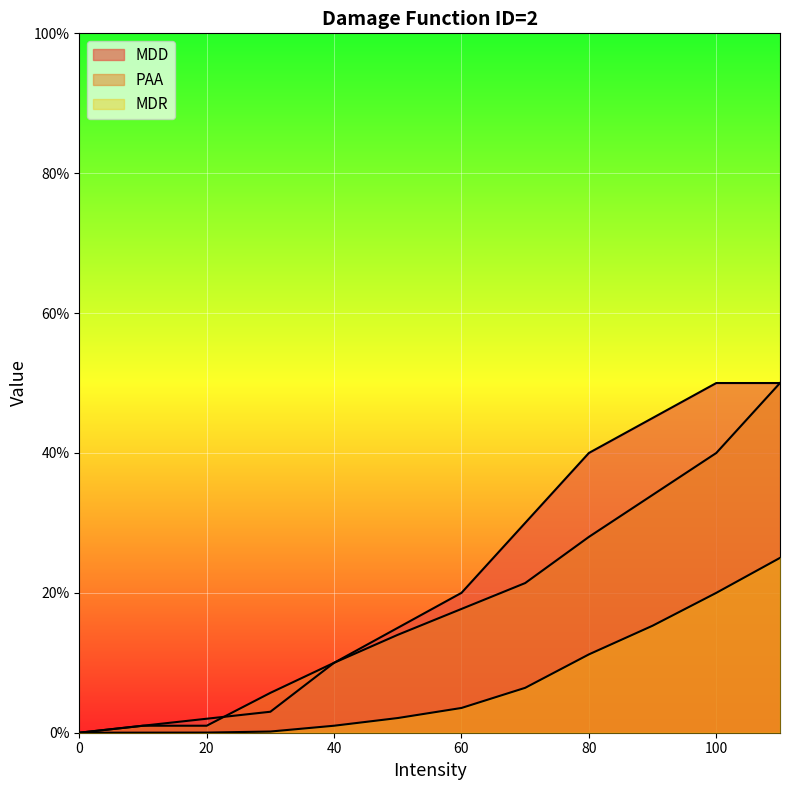

At how many categories does at least one series exceed 0?

11